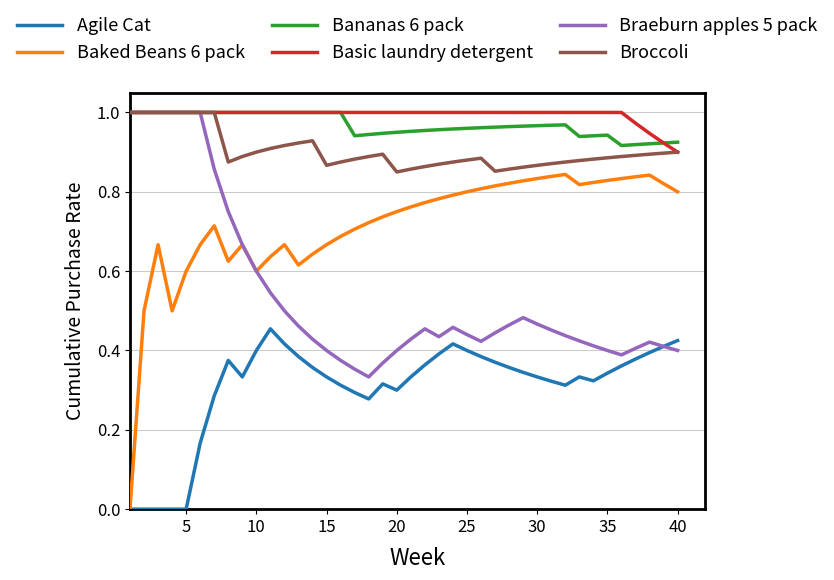

True or false: Agile Cat and Broccoli cross at least once.

False